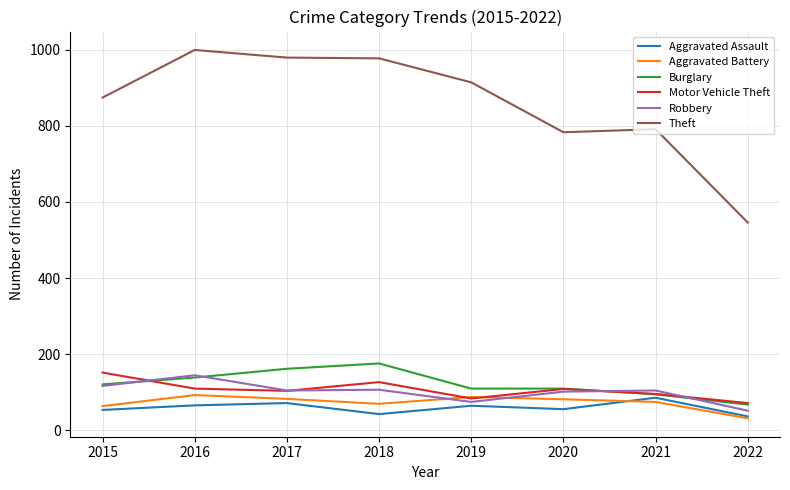

True or false: Burglary and Aggravated Battery cross at least once.

False